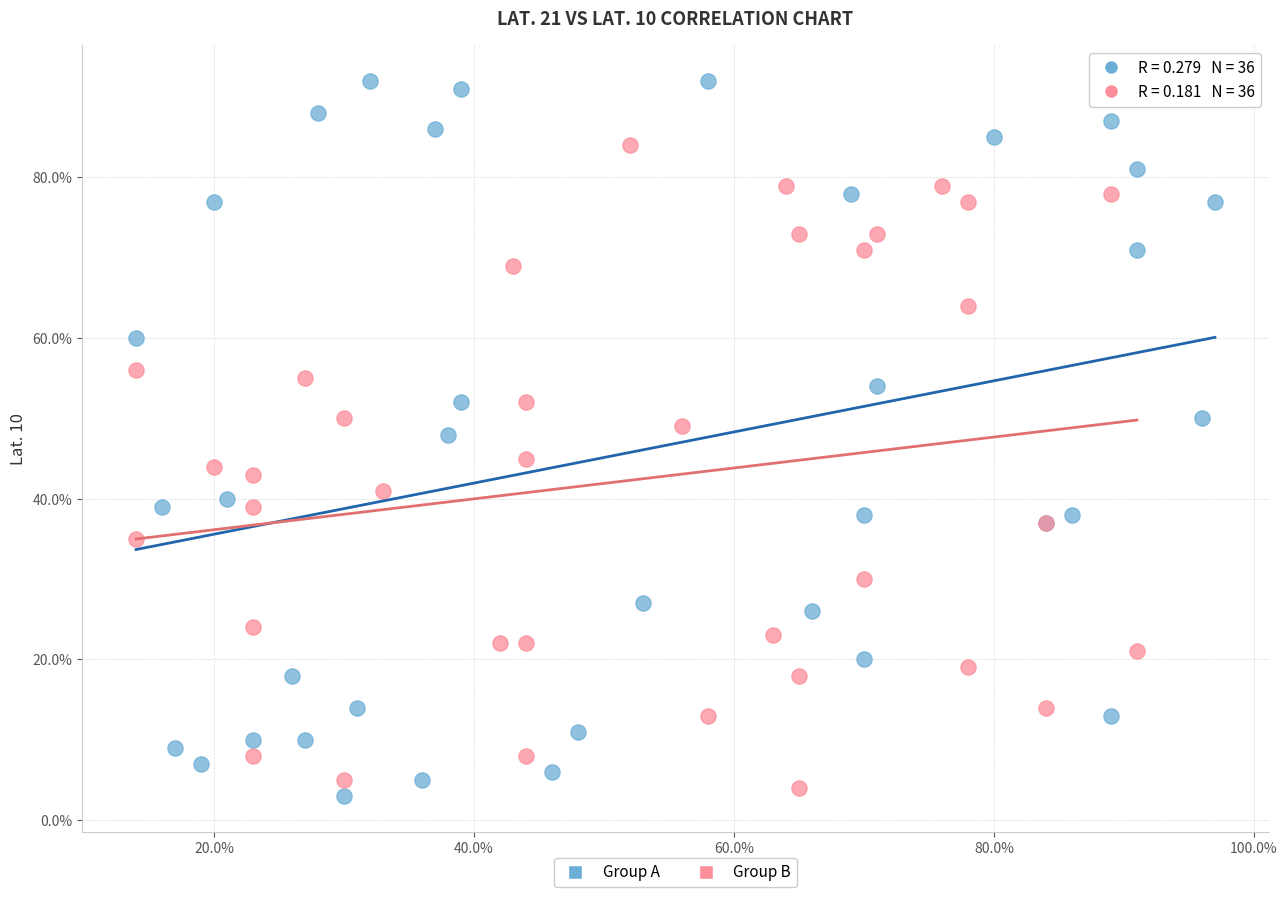

What are all the series names shown in the legend?

Group A, Group B